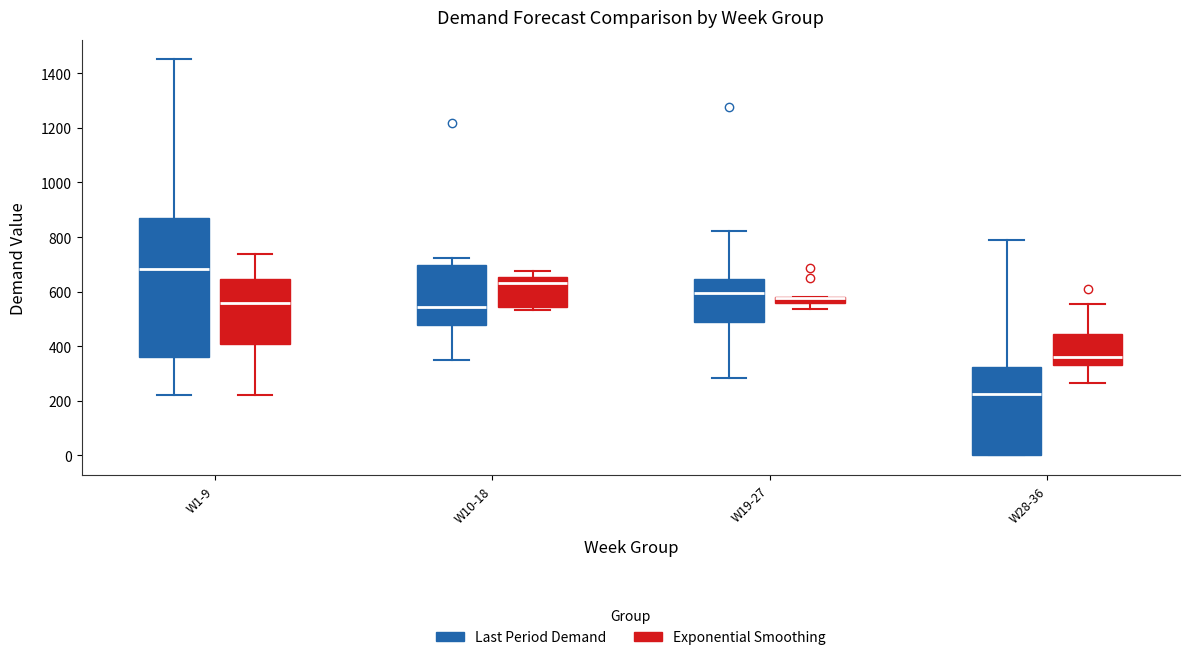

Where does the lower whisker of the box for W1-9 (Exponential Smoothing) end on the y-axis? The values are not printed on the chart, so give them approximately, as read against the axis.

220